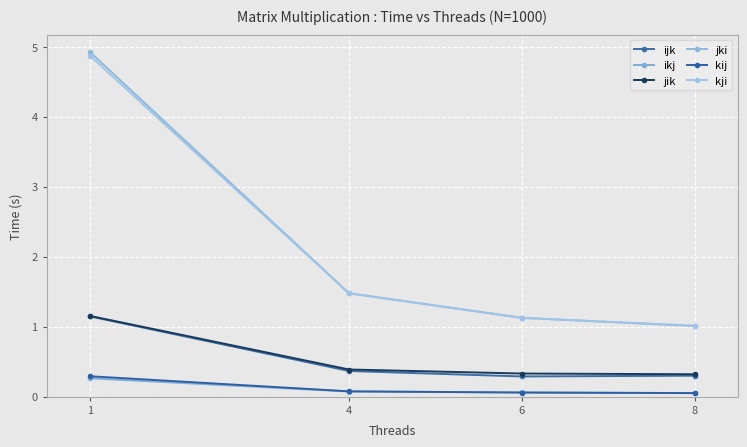

Between 4 and 8, which series saw the biggest shift?

jki